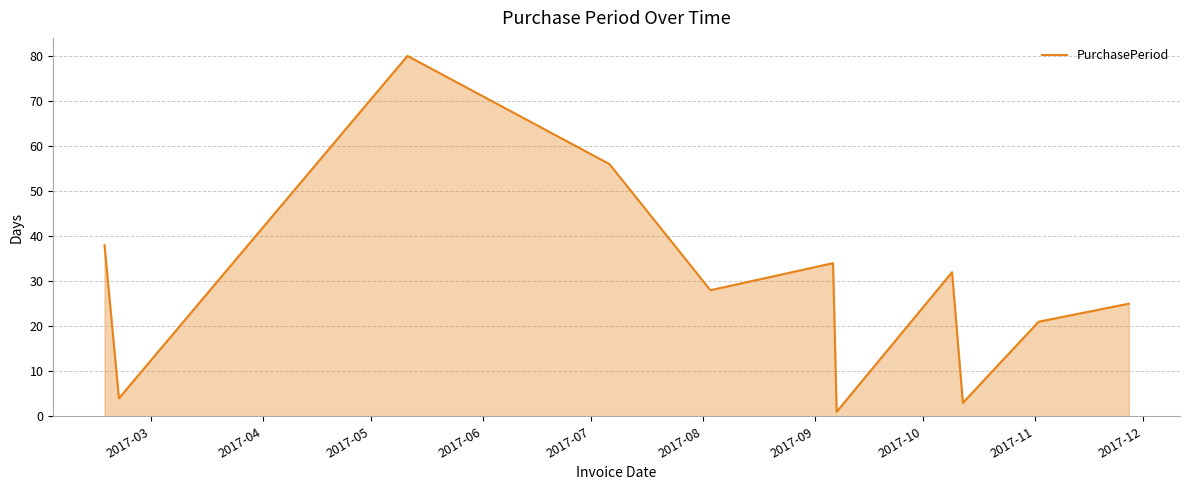

What is the difference between the maximum and minimum values?

79